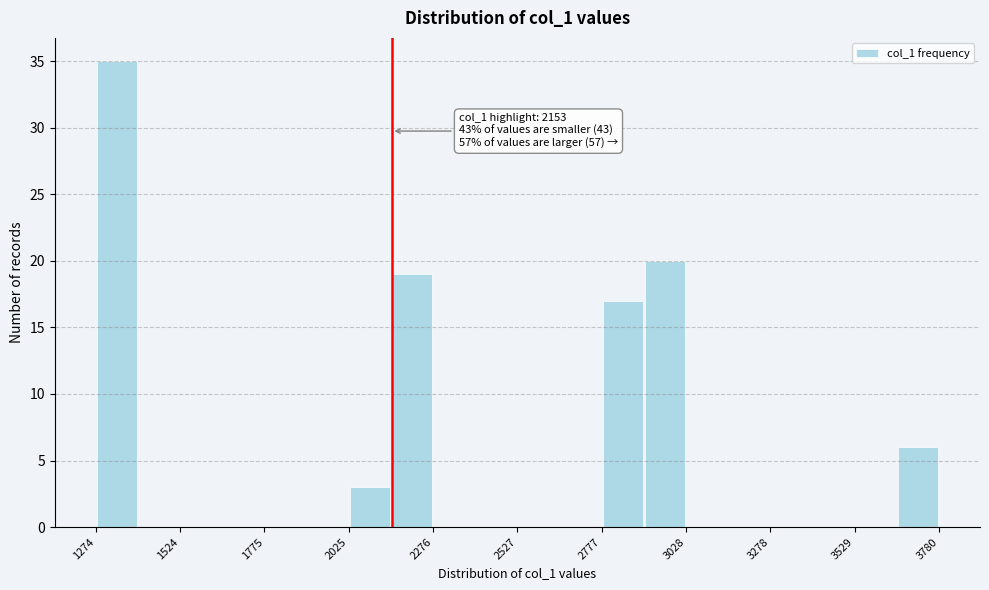

Read against the x-axis, roughly where is the centre of the tallest bar?

1350